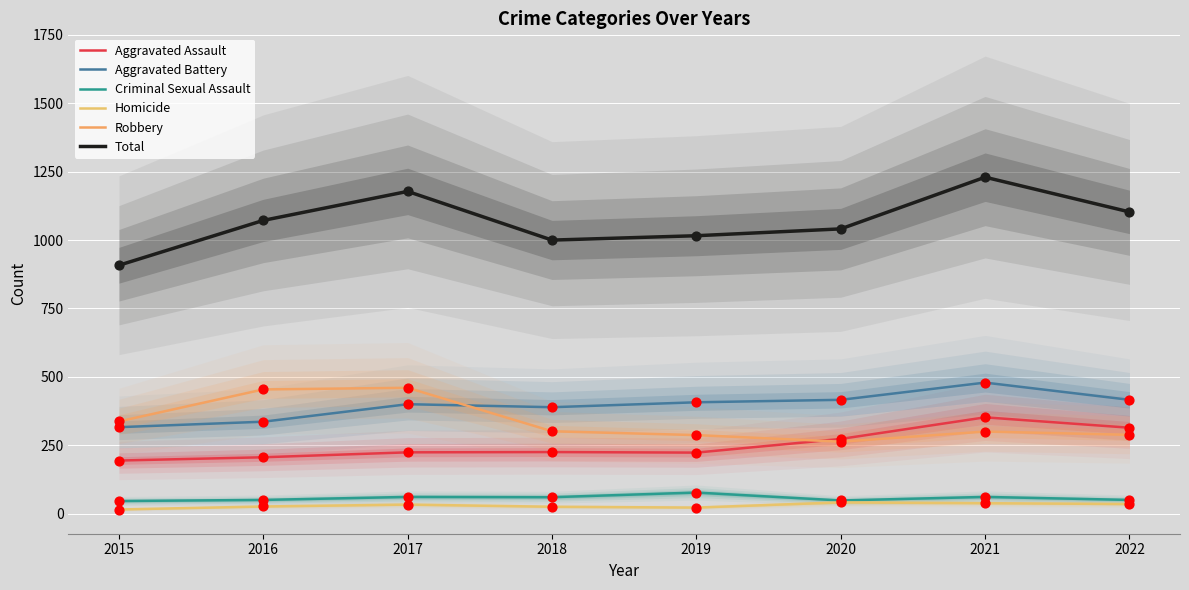

What is the total value across all series at 2022?

2206